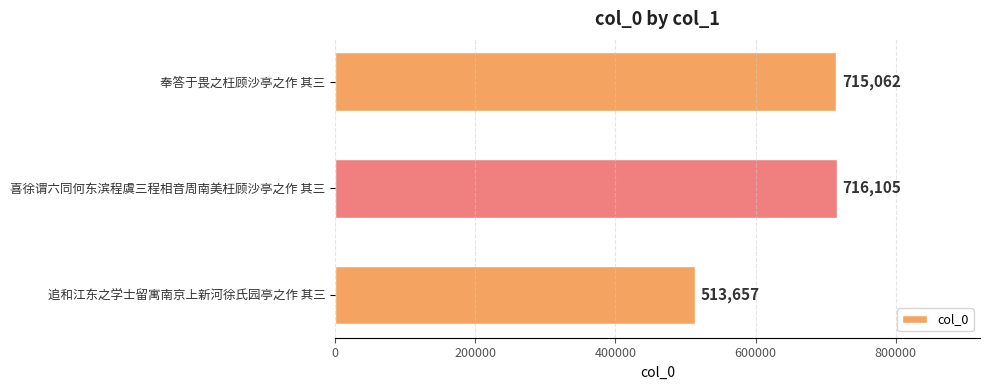

Between 喜徐谓六同何东滨程虞三程相音周南美枉顾沙亭之作 其三 and 奉答于畏之枉顾沙亭之作 其三, which is larger?

喜徐谓六同何东滨程虞三程相音周南美枉顾沙亭之作 其三